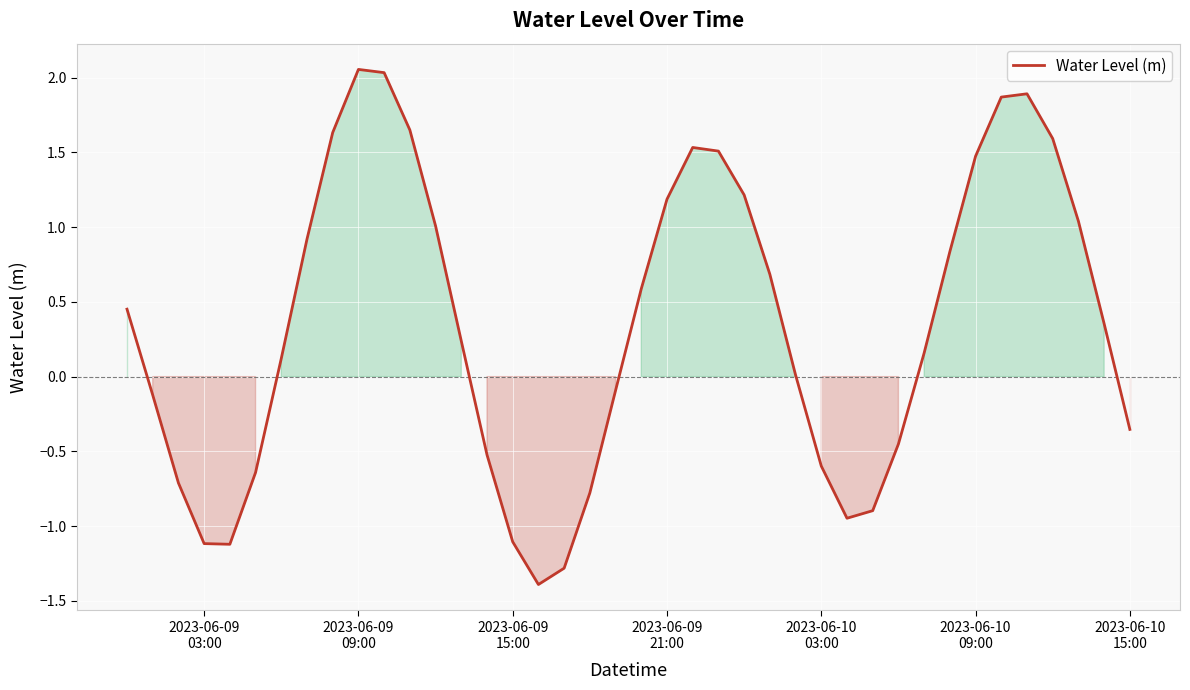

What is the difference between the maximum and minimum values?

3.4